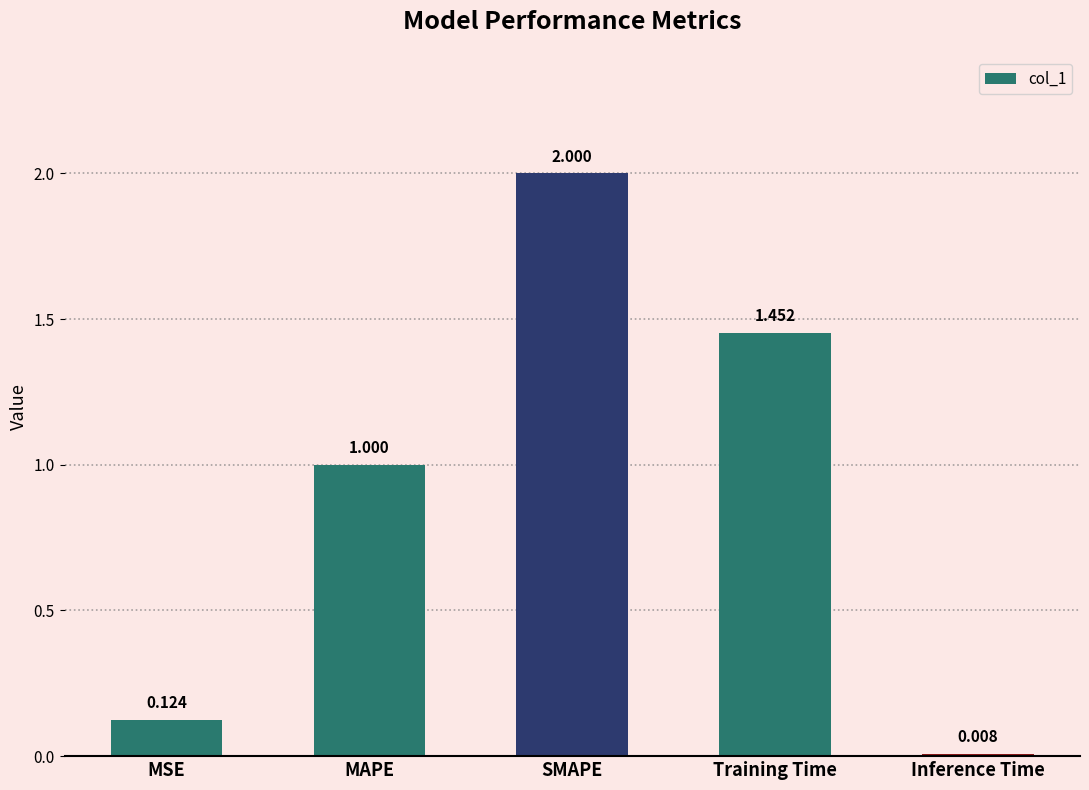

Rank the categories by value from lowest to highest.

Inference Time, MSE, MAPE, Training Time, SMAPE